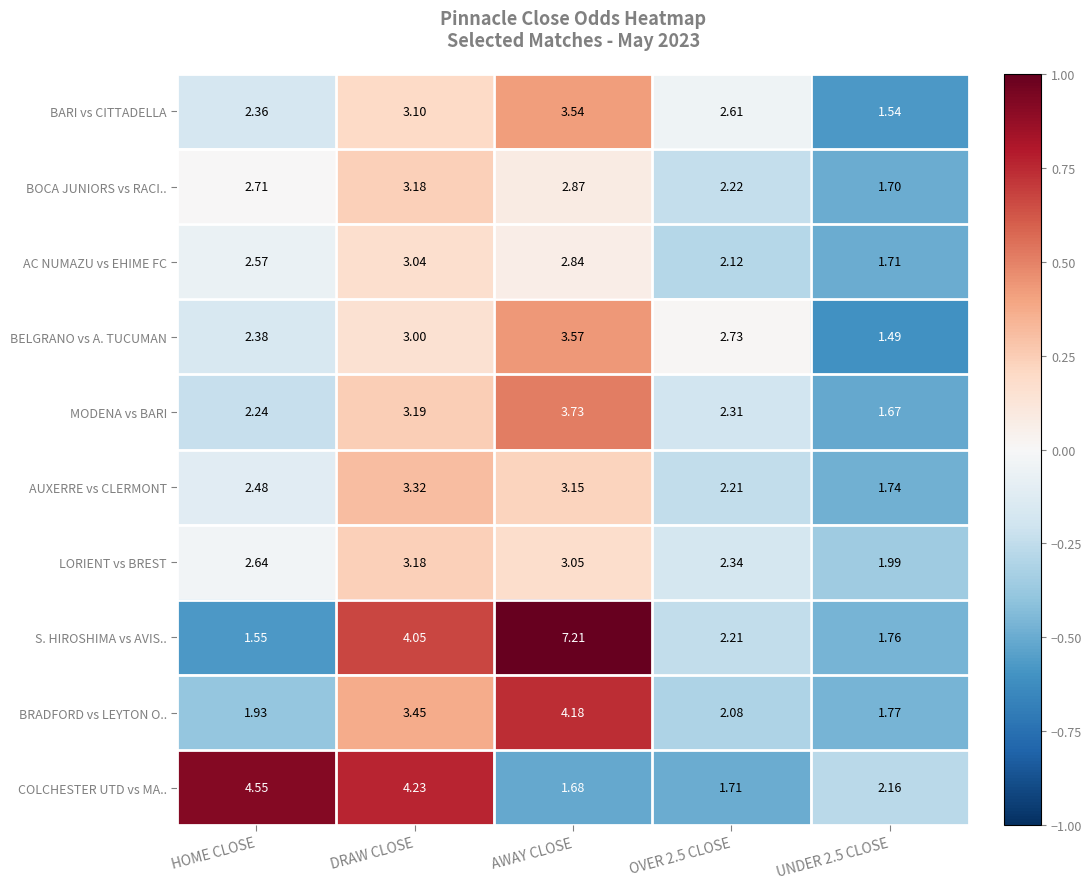

What is the total value across all series at HOME CLOSE?

25.4